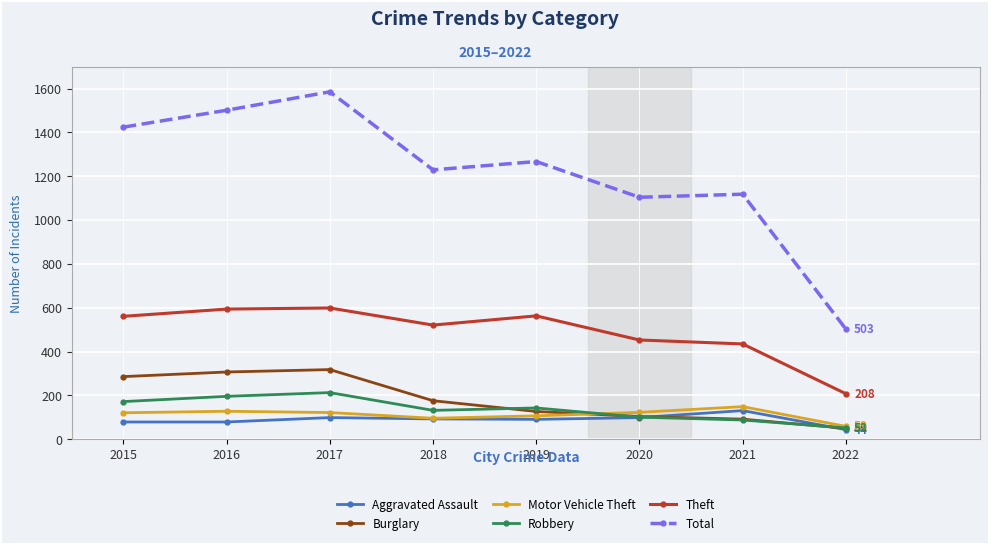

At which category does Total reach its first local peak?

2017